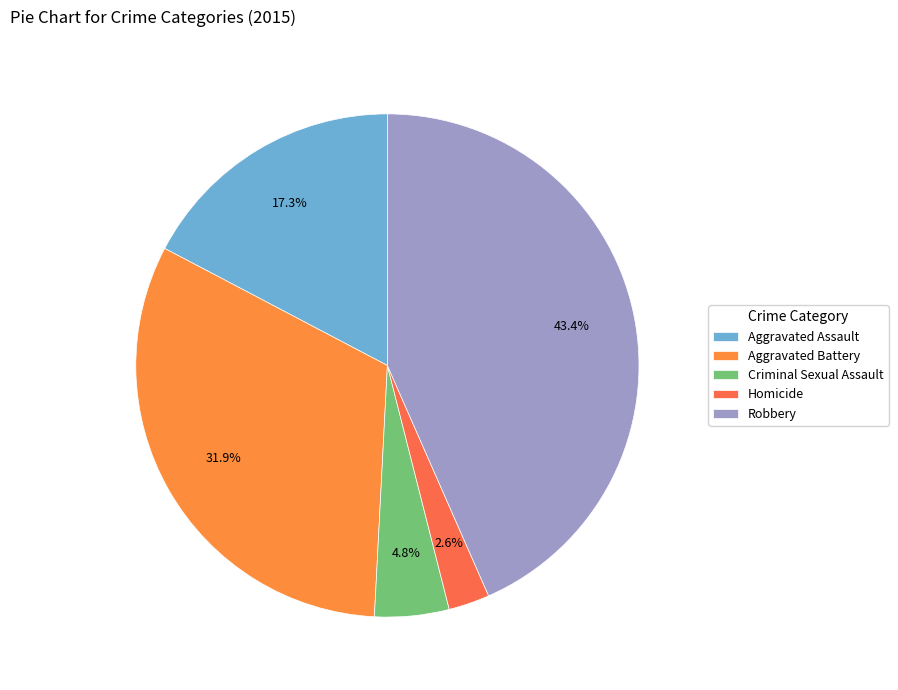

What is the change in value from Aggravated Assault to Robbery?

+317